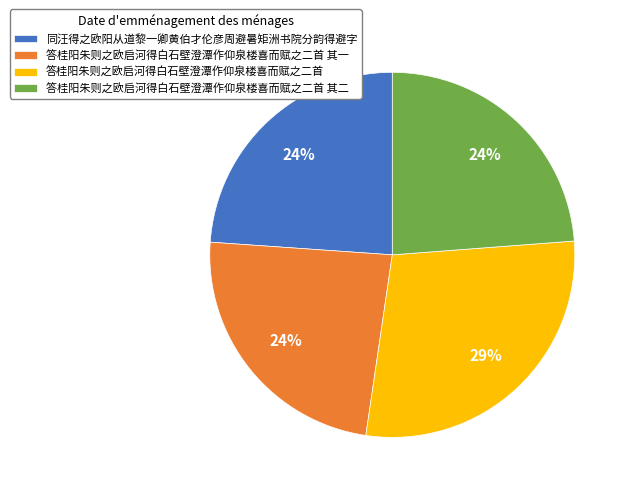

Does 同汪得之欧阳从道黎一卿黄伯才伦彦周避暑矩洲书院分韵得避字 account for over 50% of the chart?

No